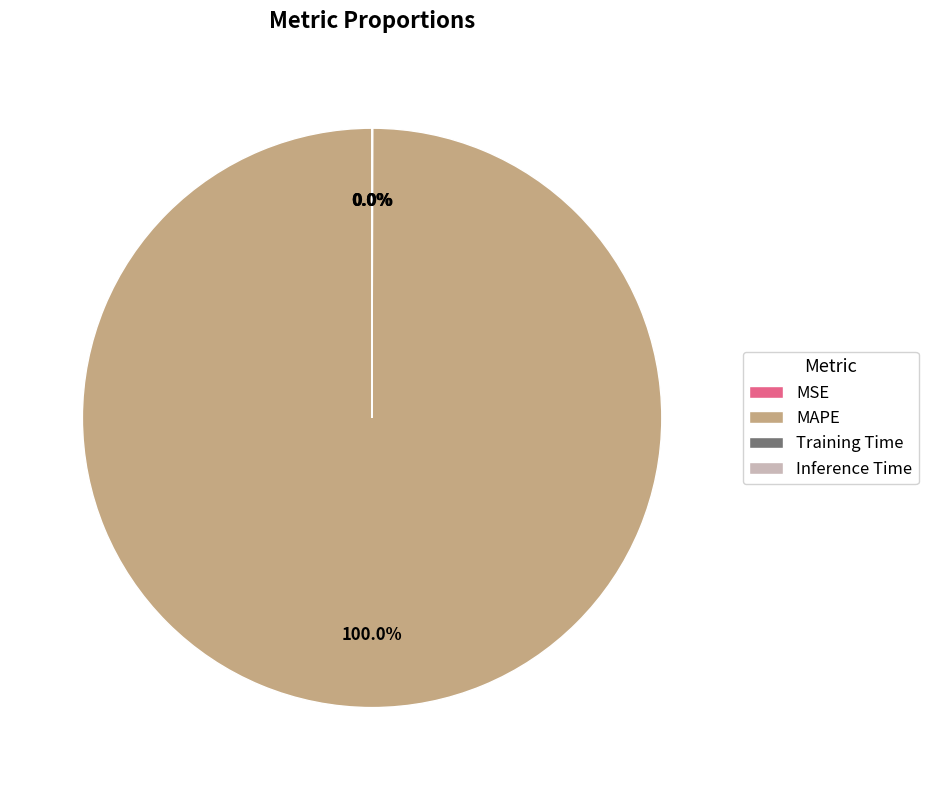

Which slice is the largest?

MAPE